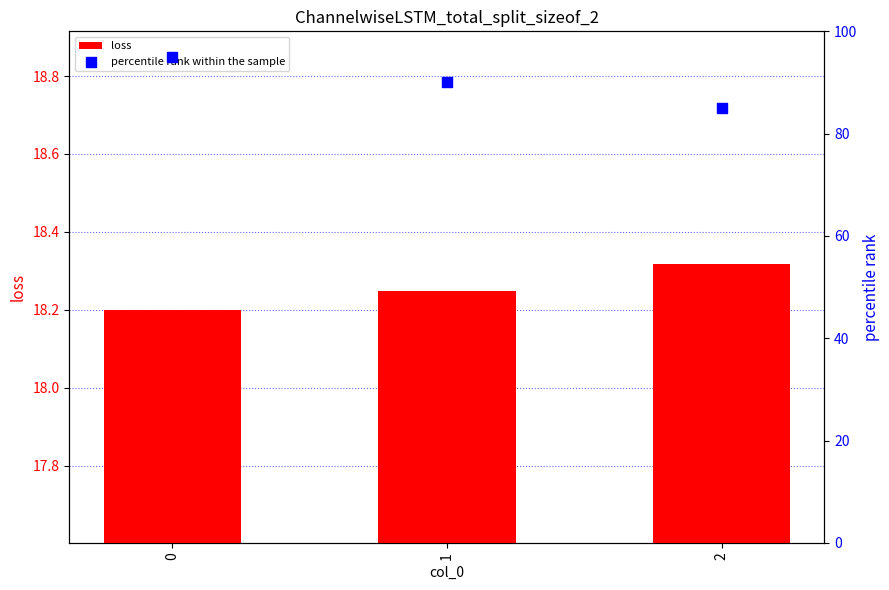

Which series reaches the maximum Y coordinate?

percentile rank within the sample